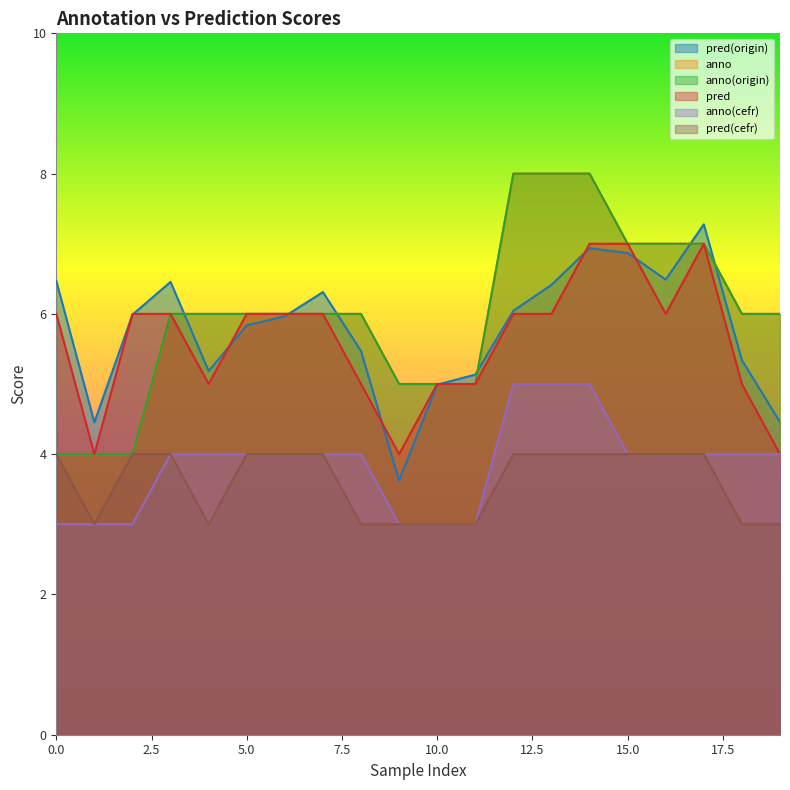

The anno(origin) series shows 9.3 at 18. True or false?

False